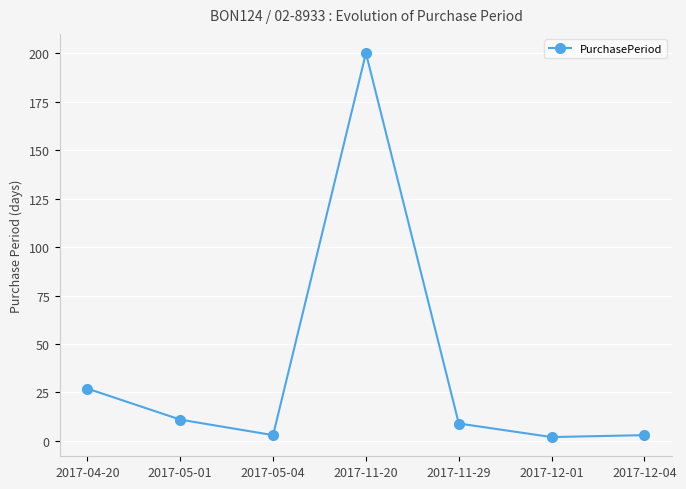

What is the value of the 4th point from the left?

200